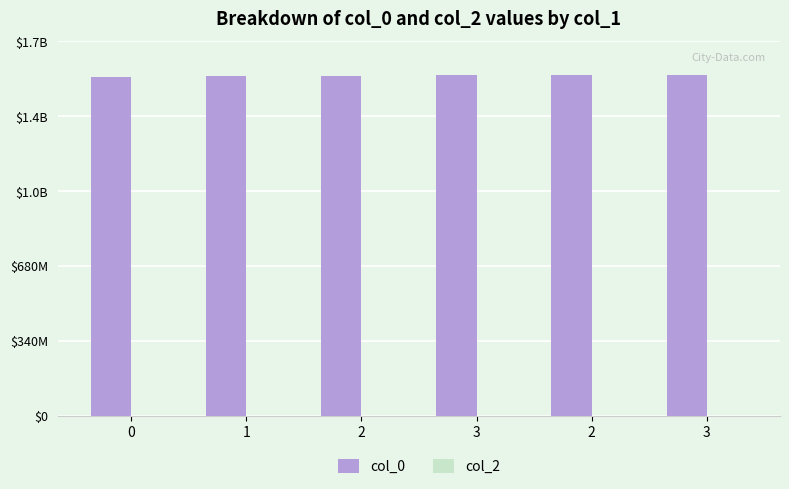

Are the bars horizontal?

No